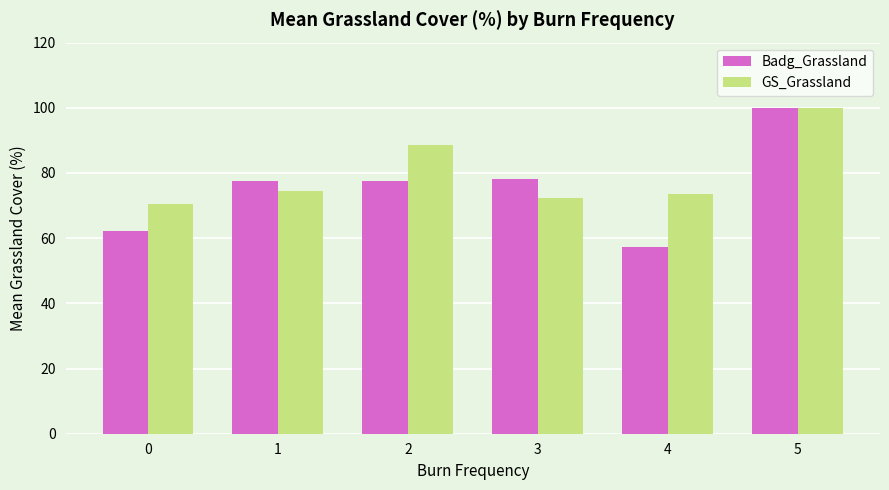

The value of GS_Grassland at 5 is 100.0. True or false?

True